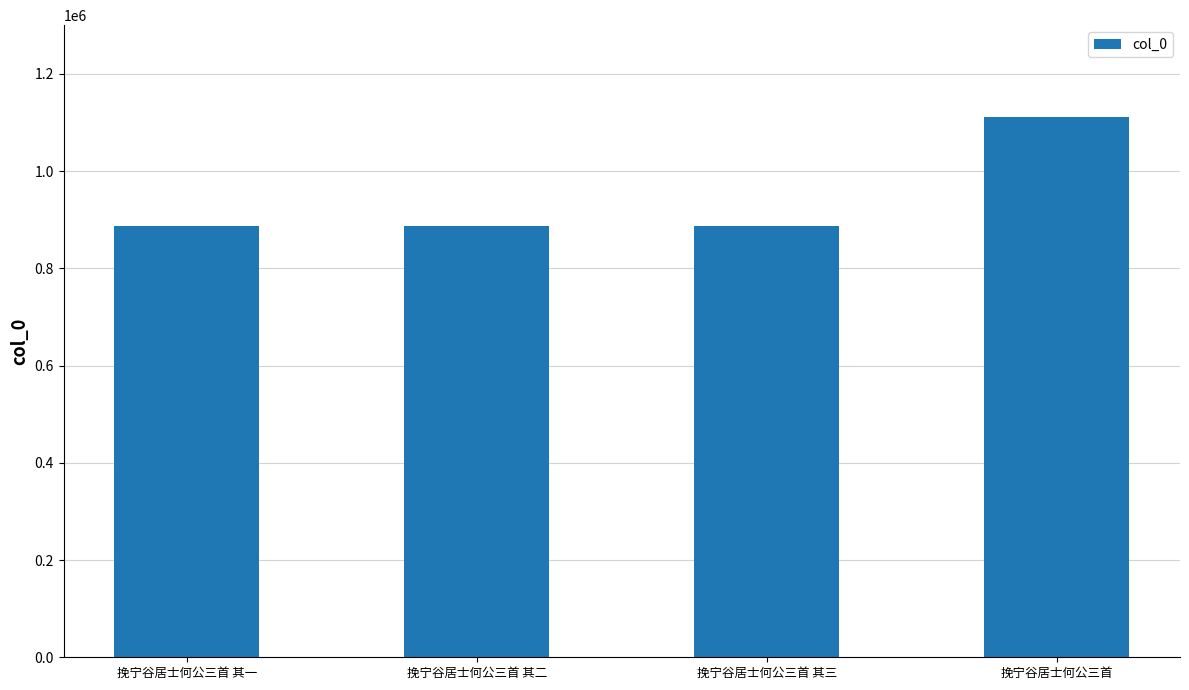

What is the smallest value displayed?

886755